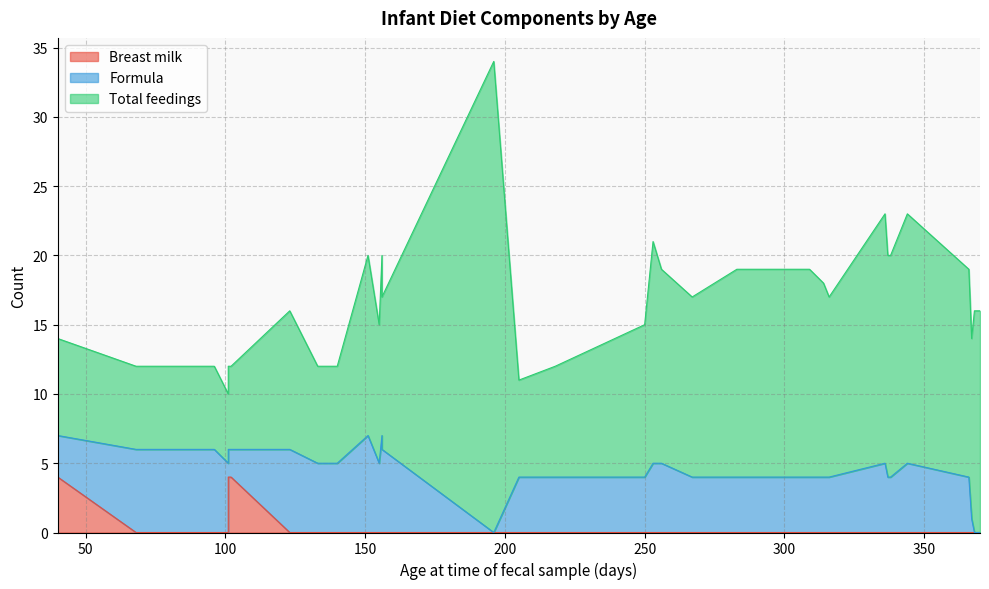

At which category does the chart reach its peak across all series?

196